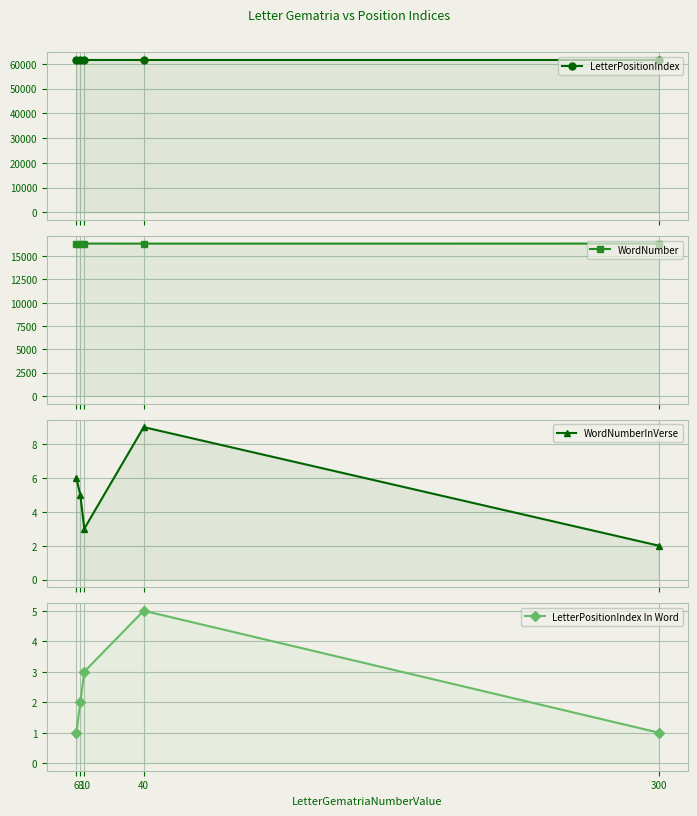

What is the difference between the maximum and second lowest values in the LetterPositionIndex In Word series?

4